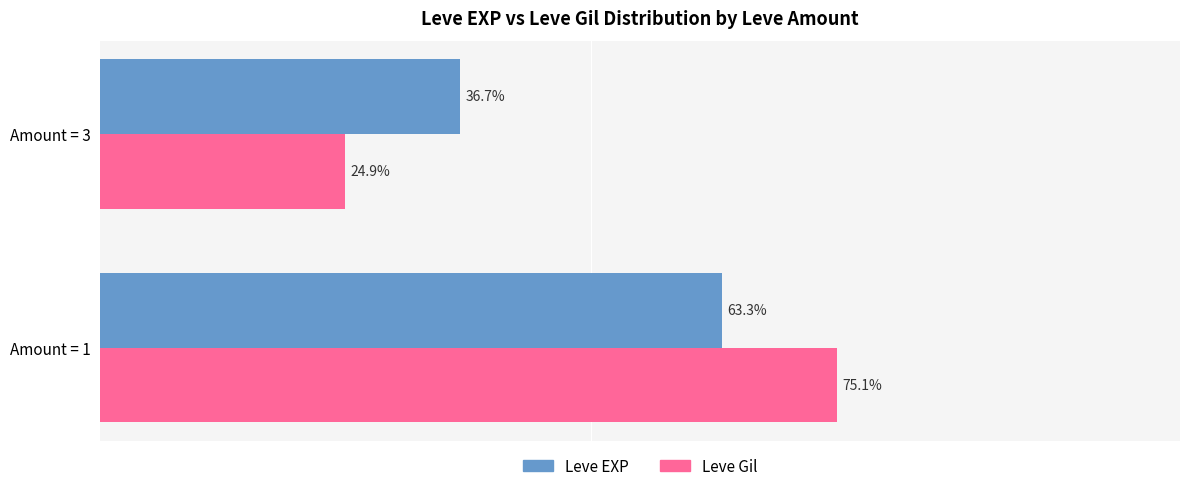

List the labels in order of Leve Gil value, largest first.

Amount = 1, Amount = 3